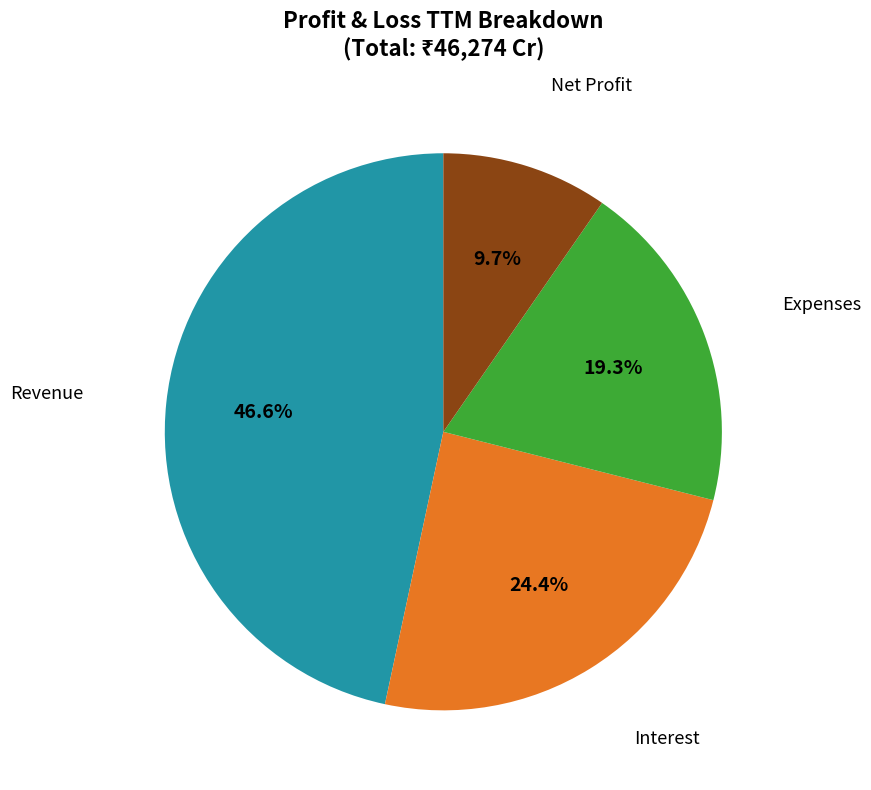

Is there any slice that represents more than half of the pie?

No